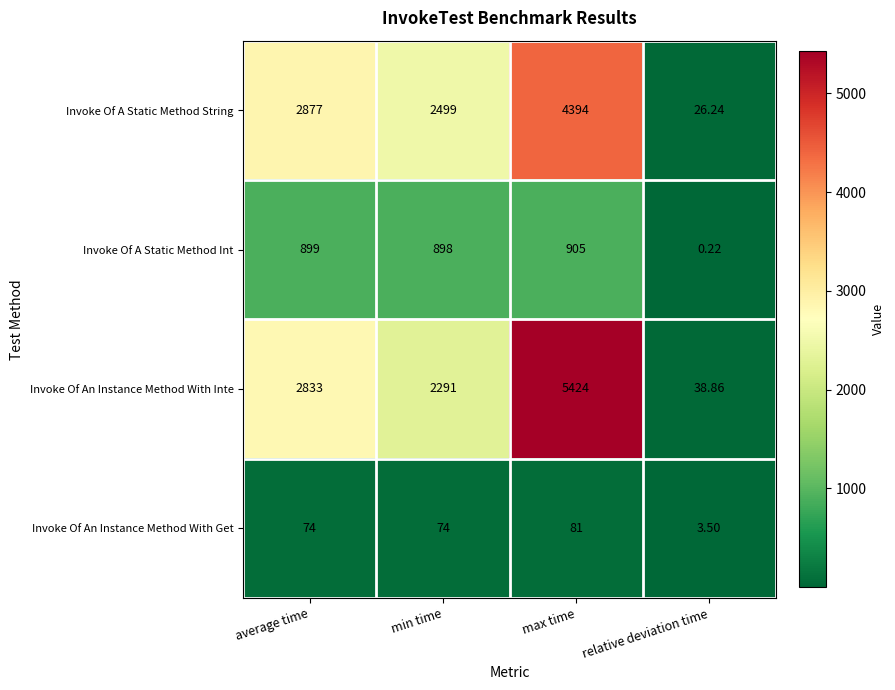

At which label is Invoke Of A Static Method String closest to 2210?

min time